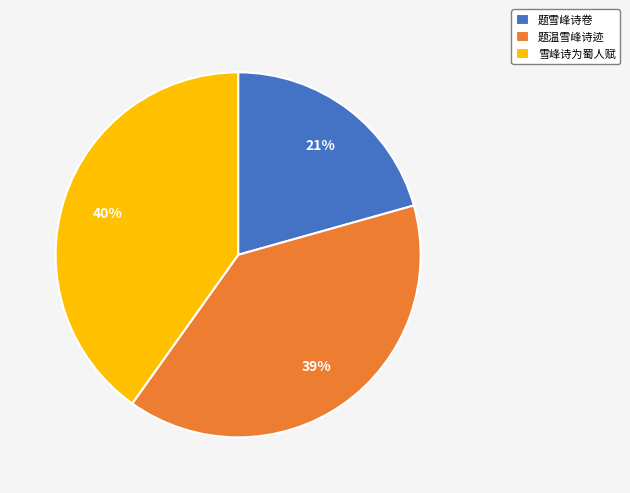

What is the ratio of the value at 题雪峰诗卷 to the value at 题温雪峰诗迹?

0.5